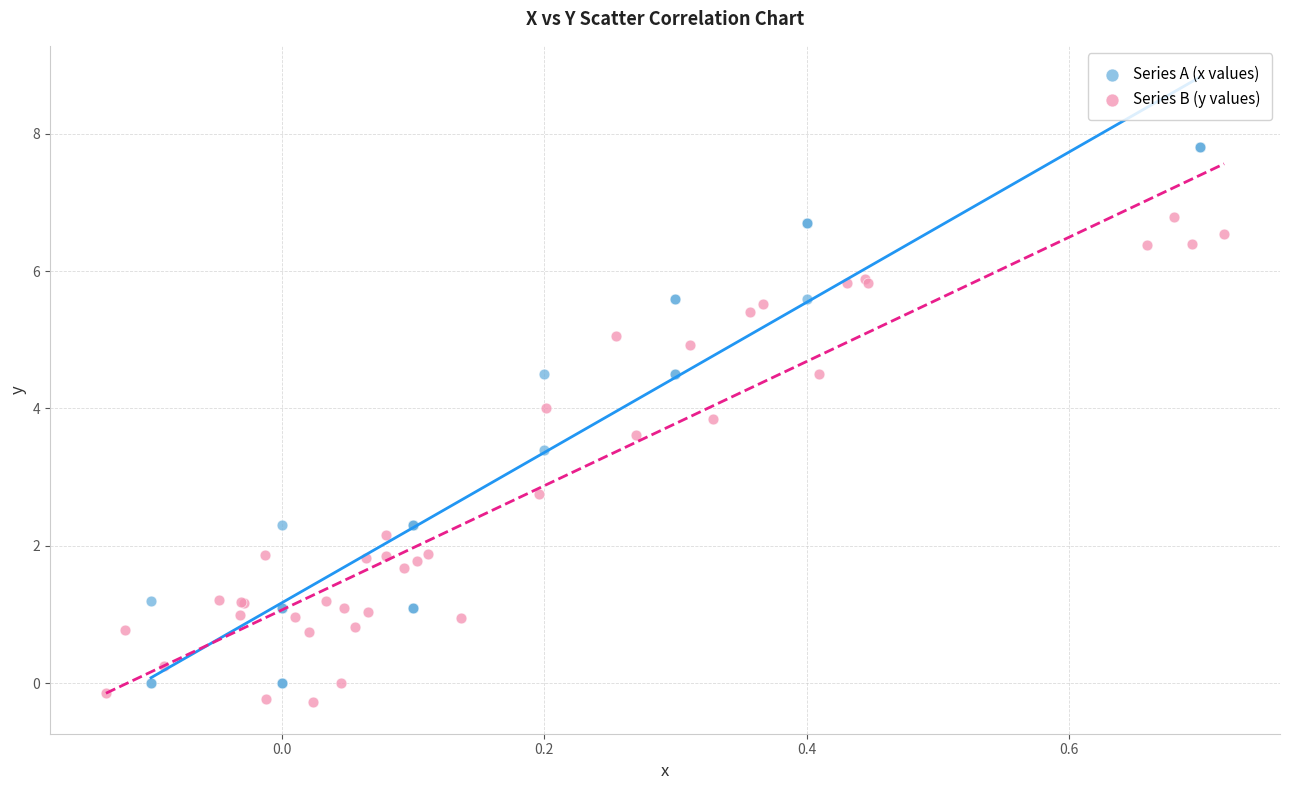

Which series has the widest spread of Y values?

Series A (x values)